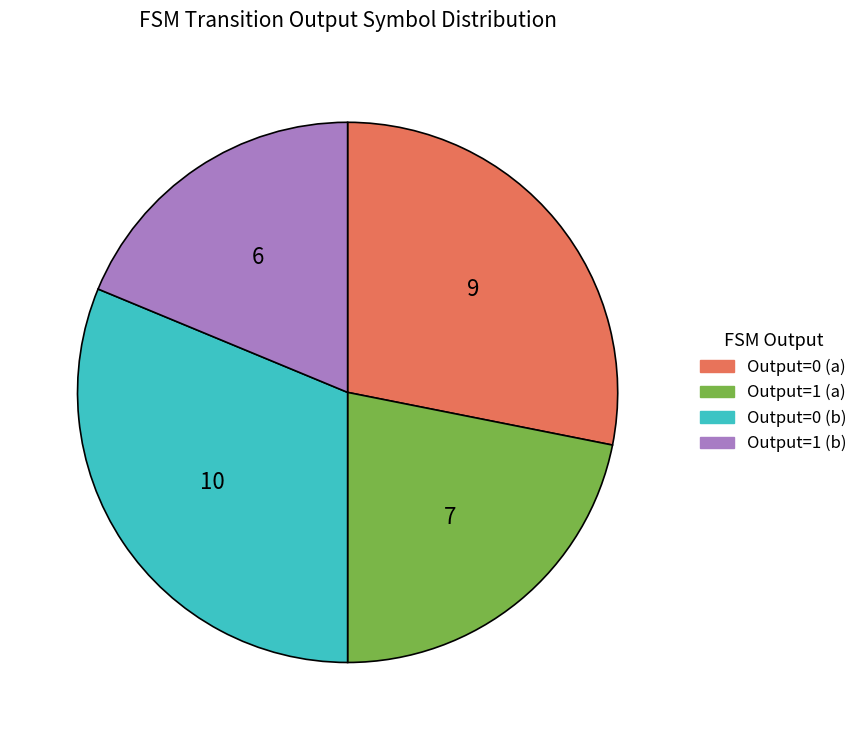

Is there any slice that represents more than half of the pie?

No